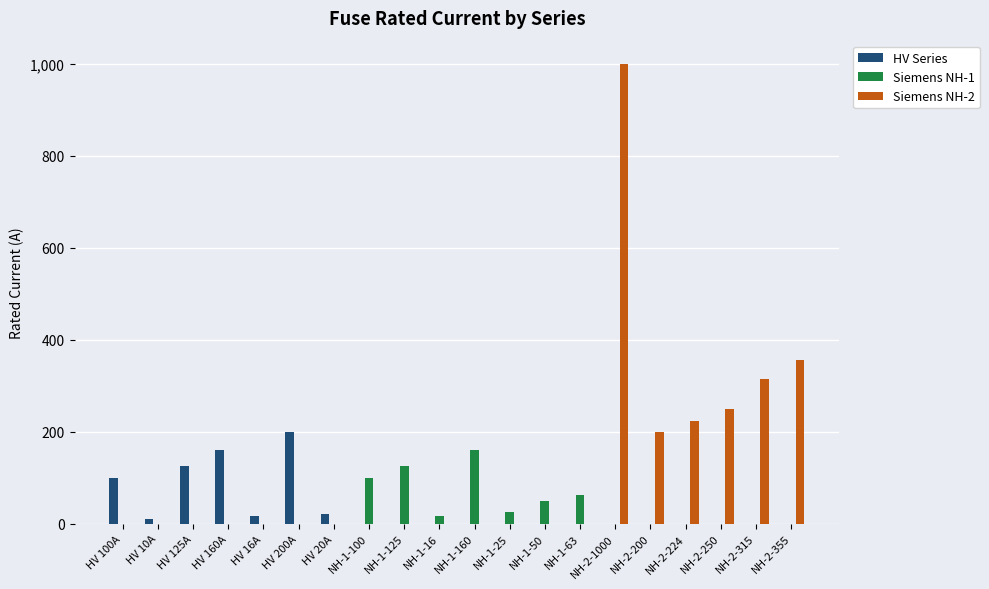

Between HV 200A and NH-1-63, which series saw the biggest shift?

HV Series